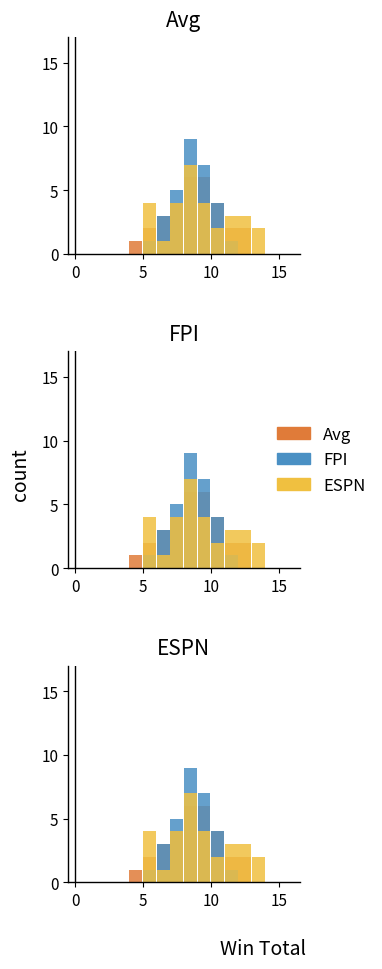

True or false: FPI has a value of 2 at 6.

False